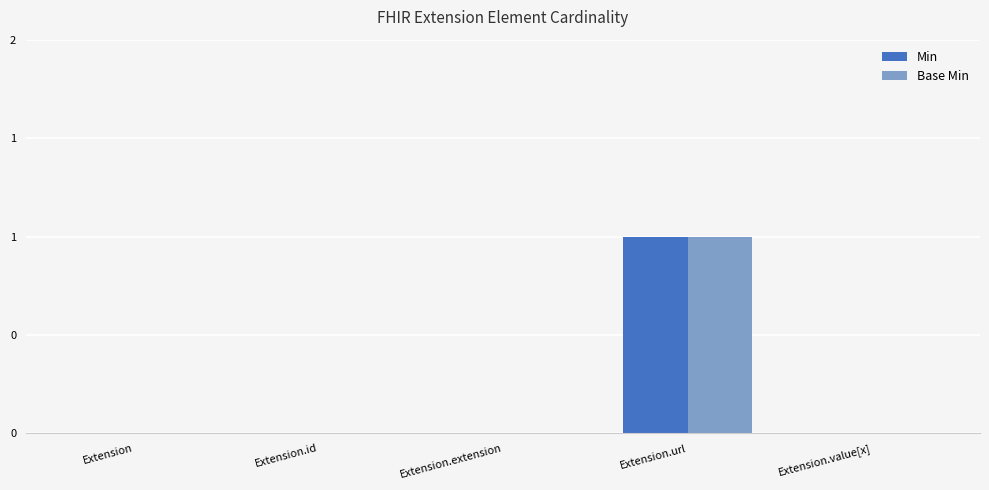

What is the difference between the maximum and second lowest values in the Base Min series?

1